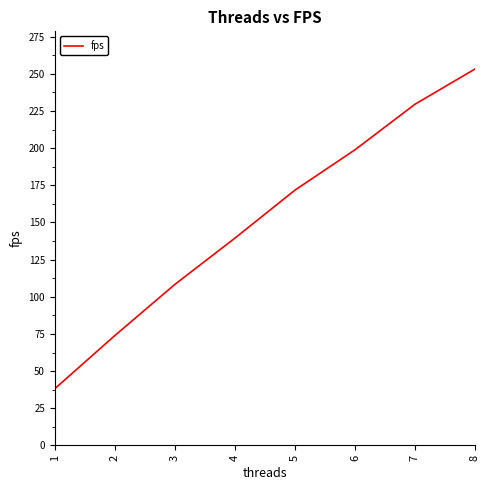

Reading left to right, what are all the values shown in this chart?

38.2	73.9	108.3	139.5	171.7	198.9	229.5	253.2